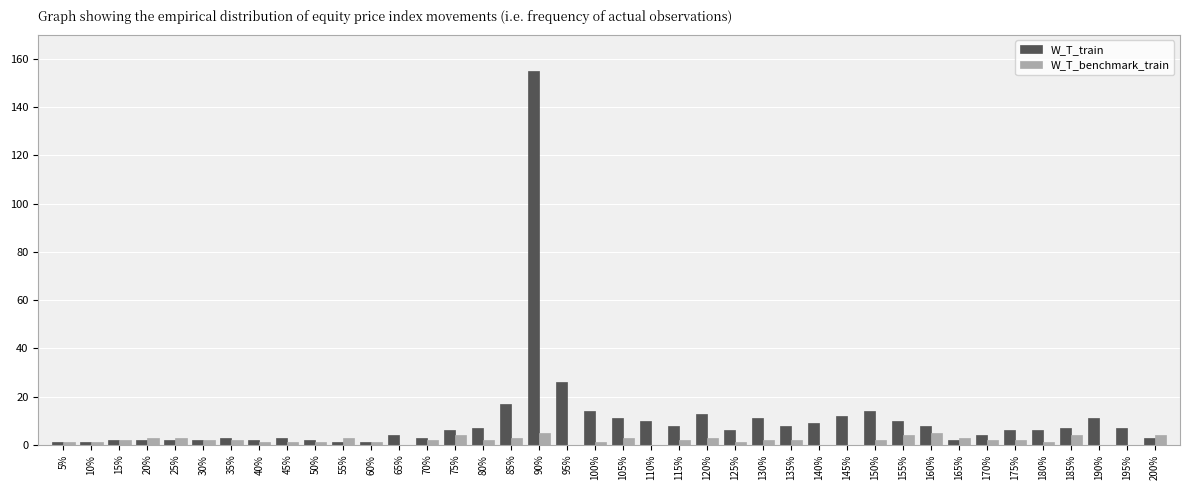

What is the maximum value for W_T_train?

155